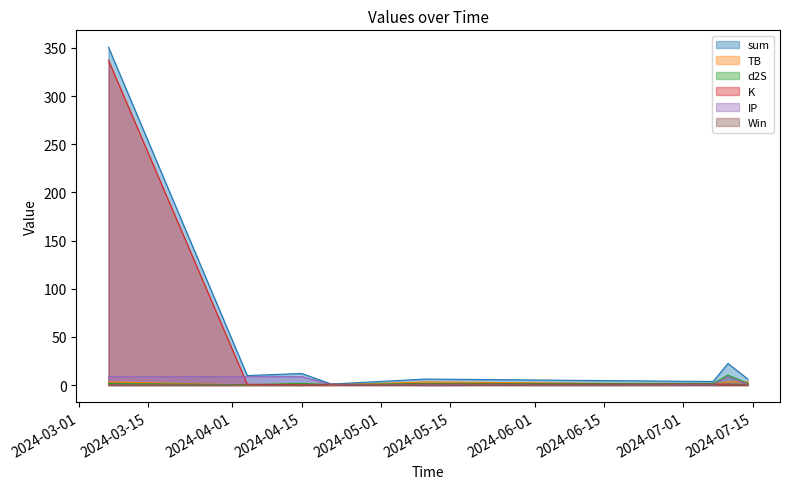

What is the greatest value displayed?

350.7